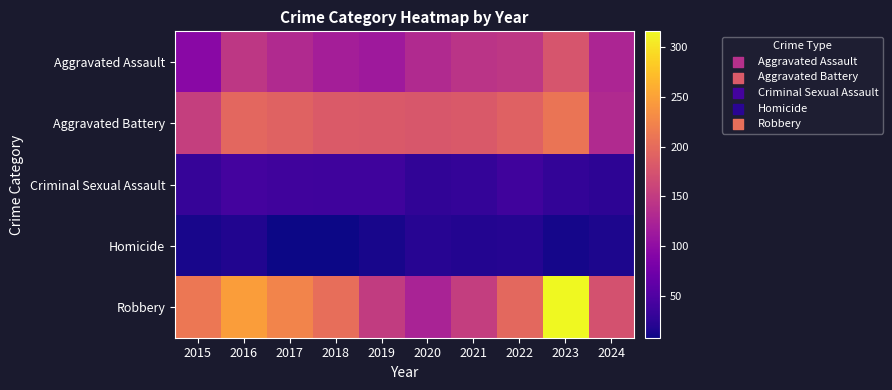

Which series has the largest range (max minus min)?

Robbery